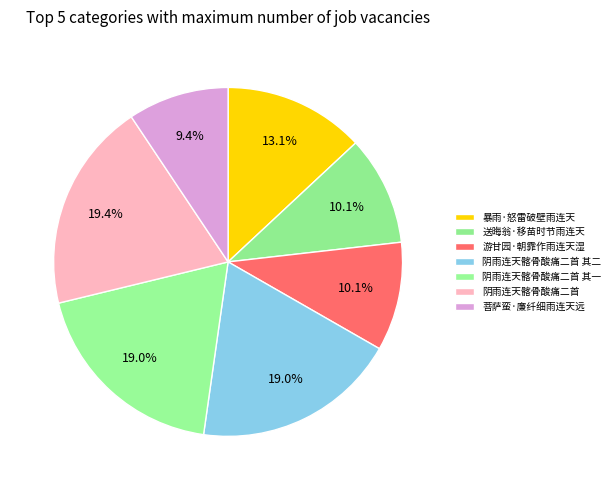

The 阴雨连天髂骨酸痛二首 其二 slice represents 9% of the pie. True or false?

False